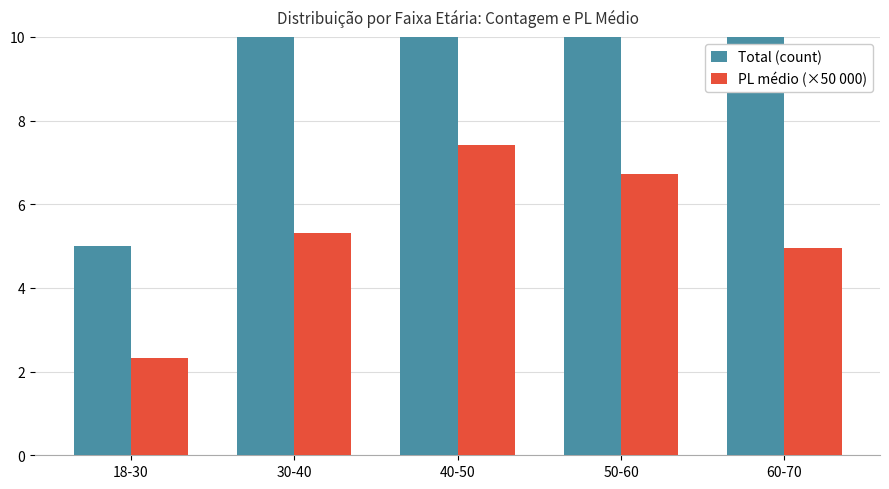

Rank the series at 30-40 from highest to lowest value.

Total (count), PL médio (×50 000)